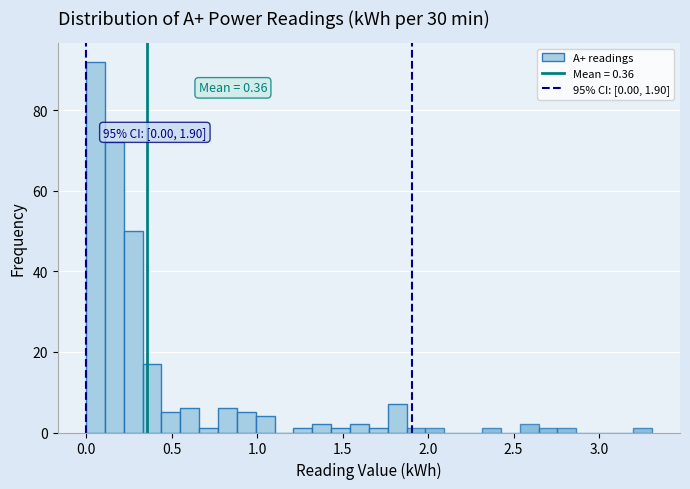

Around what value on the x-axis is the tallest bar? Give the approximate position of its centre, as read against the axis.

0.05